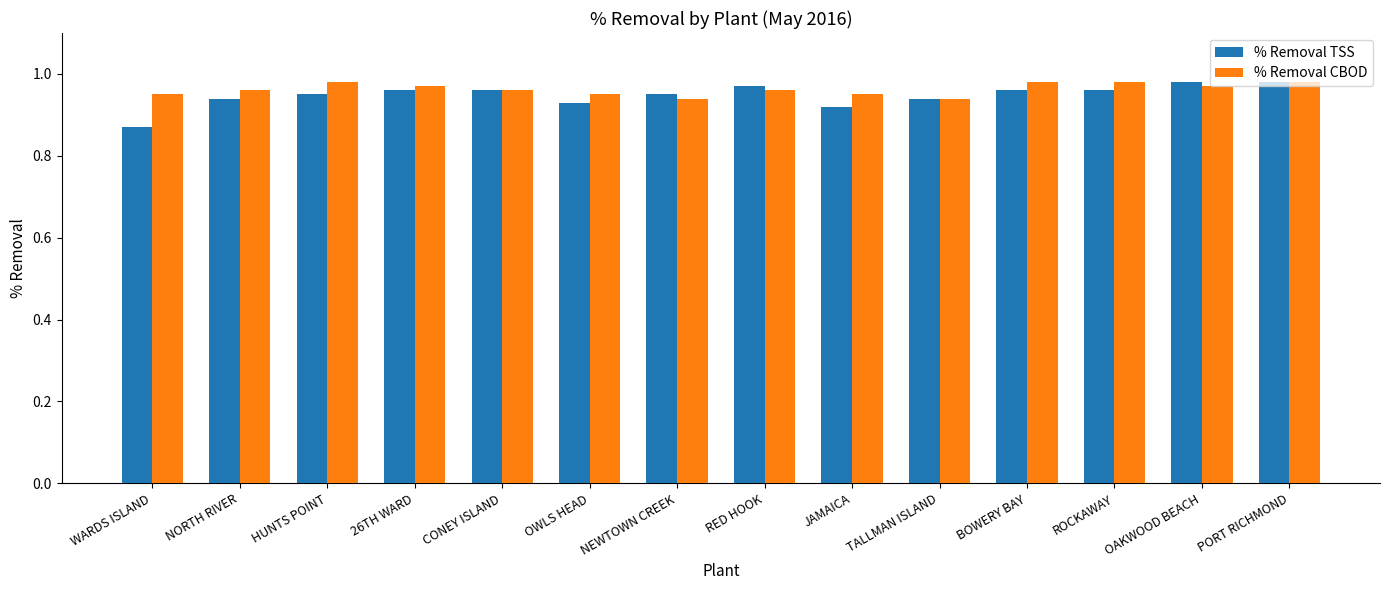

What is the sum of the % Removal TSS values at CONEY ISLAND and ROCKAWAY?

1.9